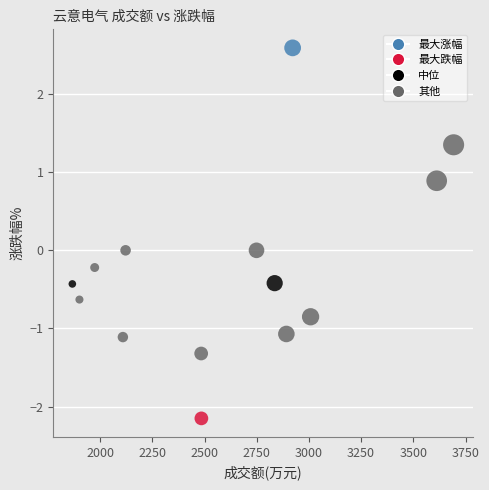

What is the range of X values (max minus min)?

1826.0